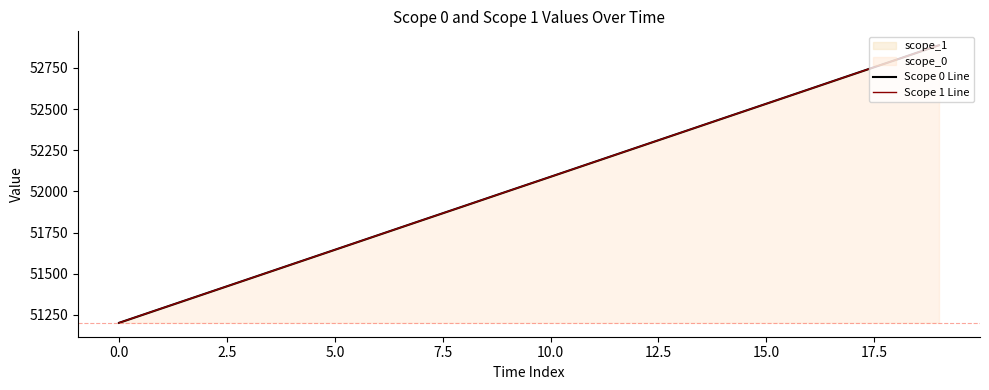

Which category has the highest value in the Scope 1 Line series?

19